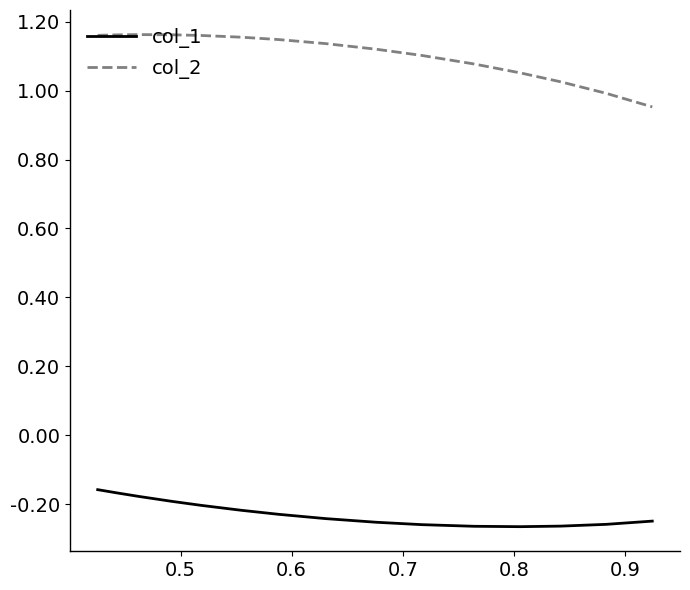

Which series has the widest spread of values?

col_2